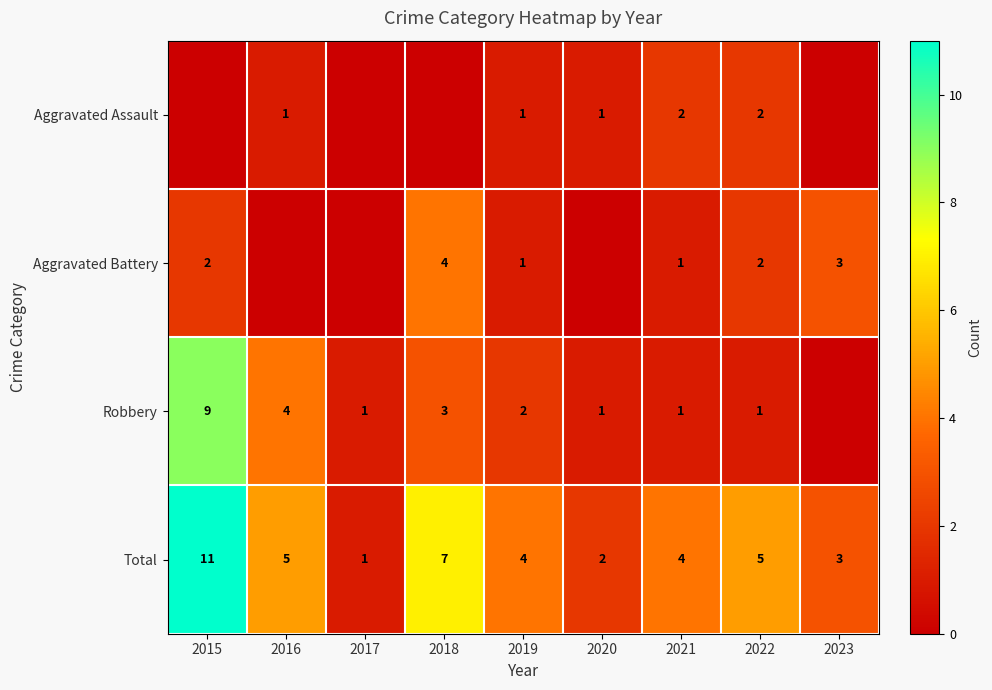

True or false: Aggravated Battery has a value of 4 at 2018.

True